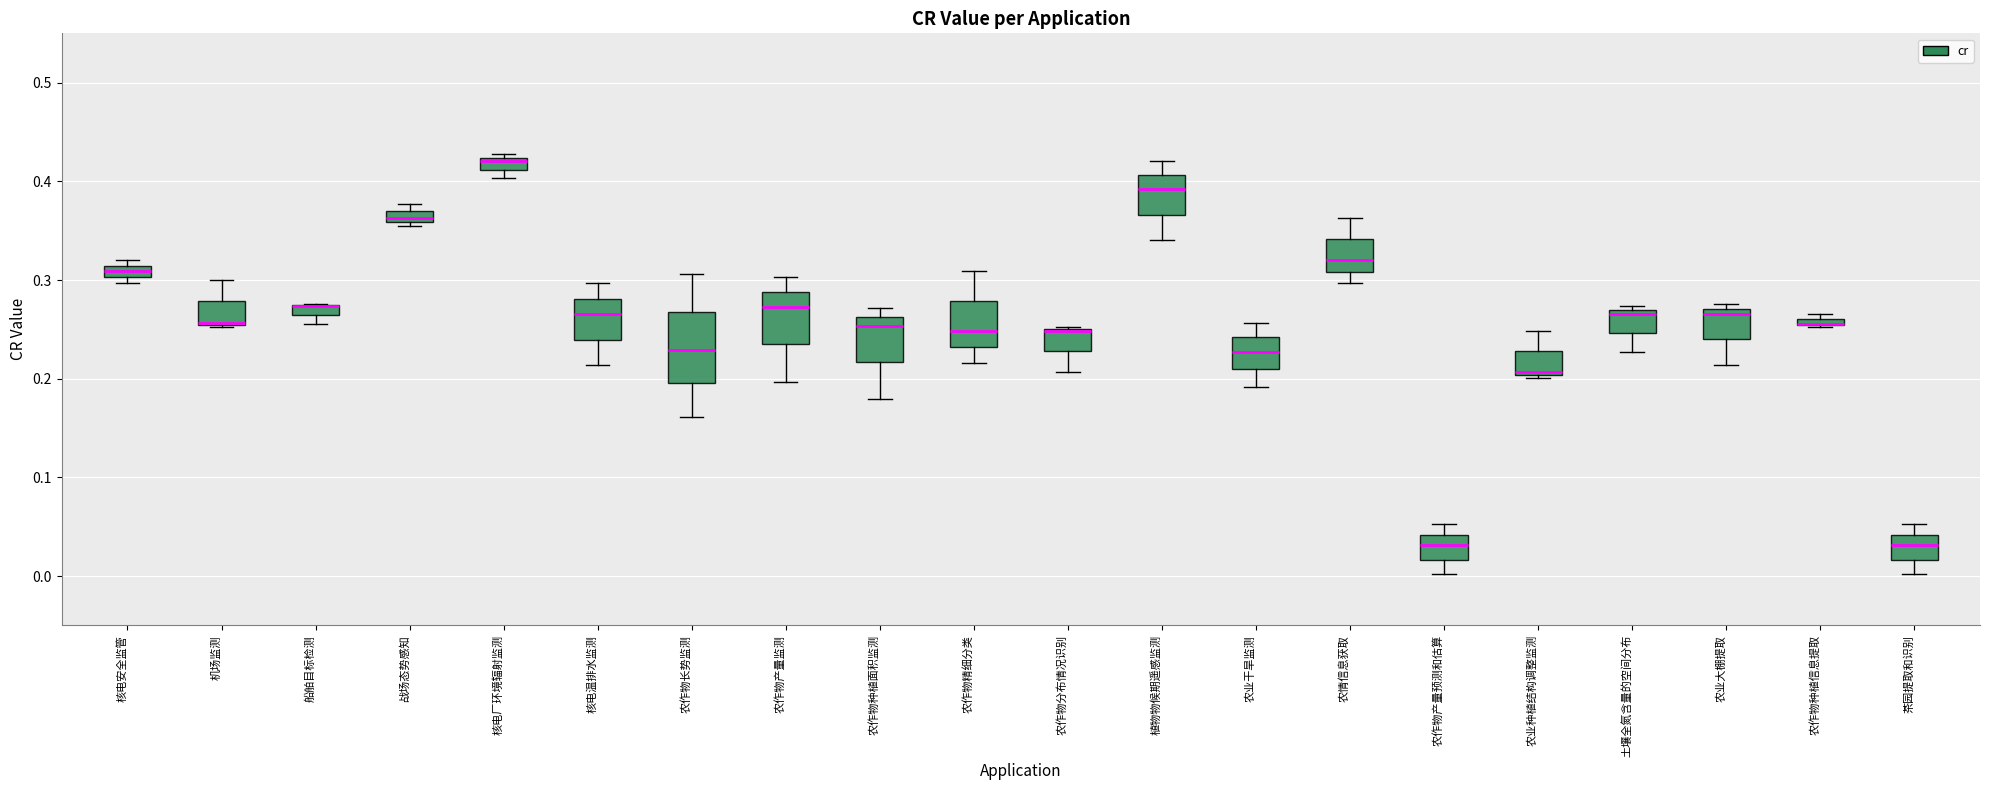

Where is the lower edge of the box for 农作物种植信息提取 on the y-axis? The values are not printed on the chart, so give them approximately, as read against the axis.

0.25